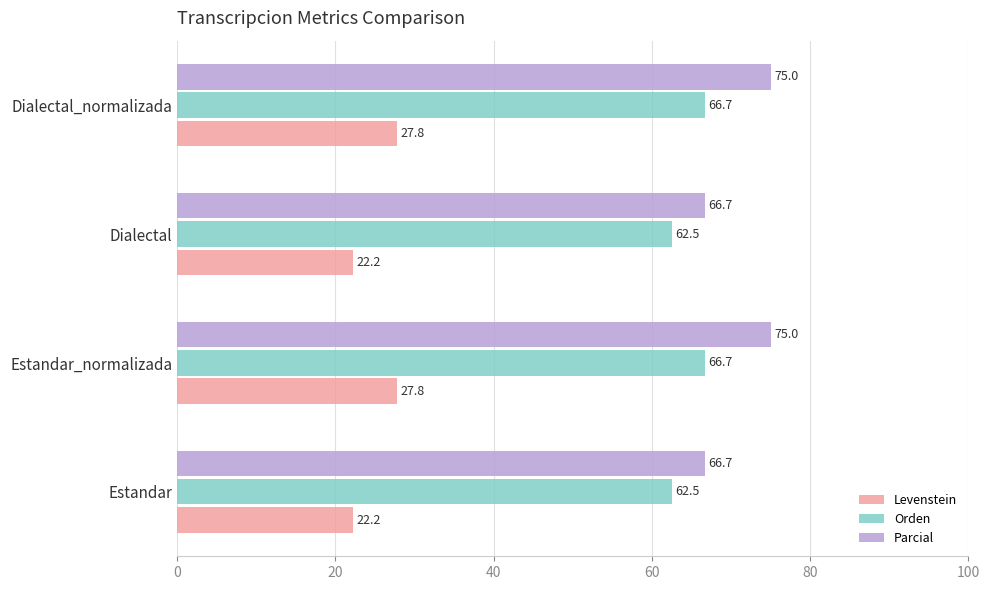

How many data points in Parcial are less than 75?

2